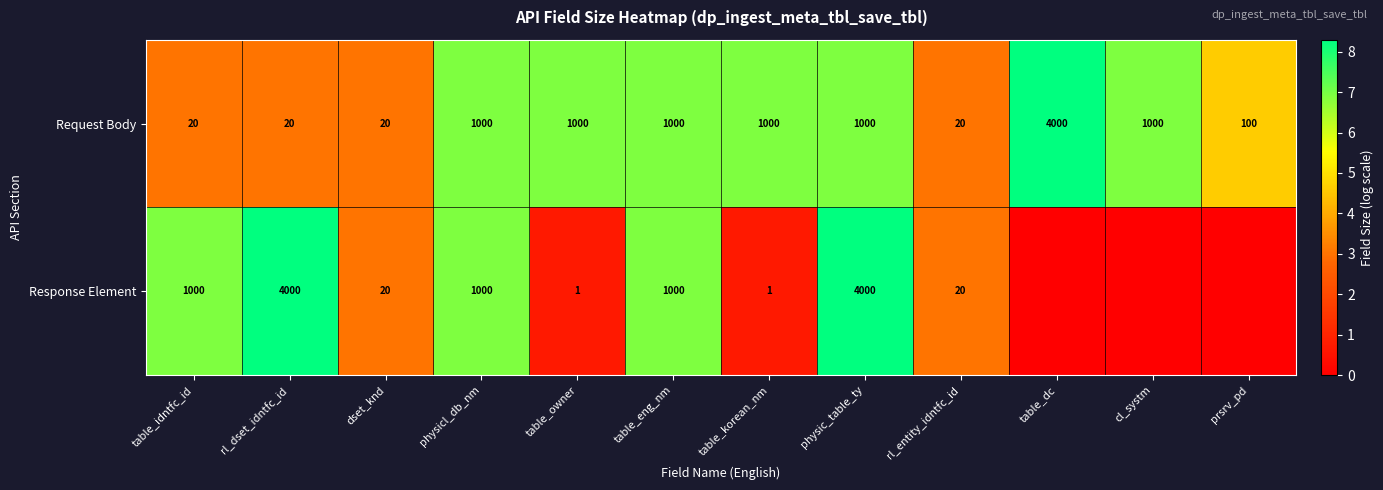

Rank the series at table_korean_nm from lowest to highest value.

Response Element, Request Body